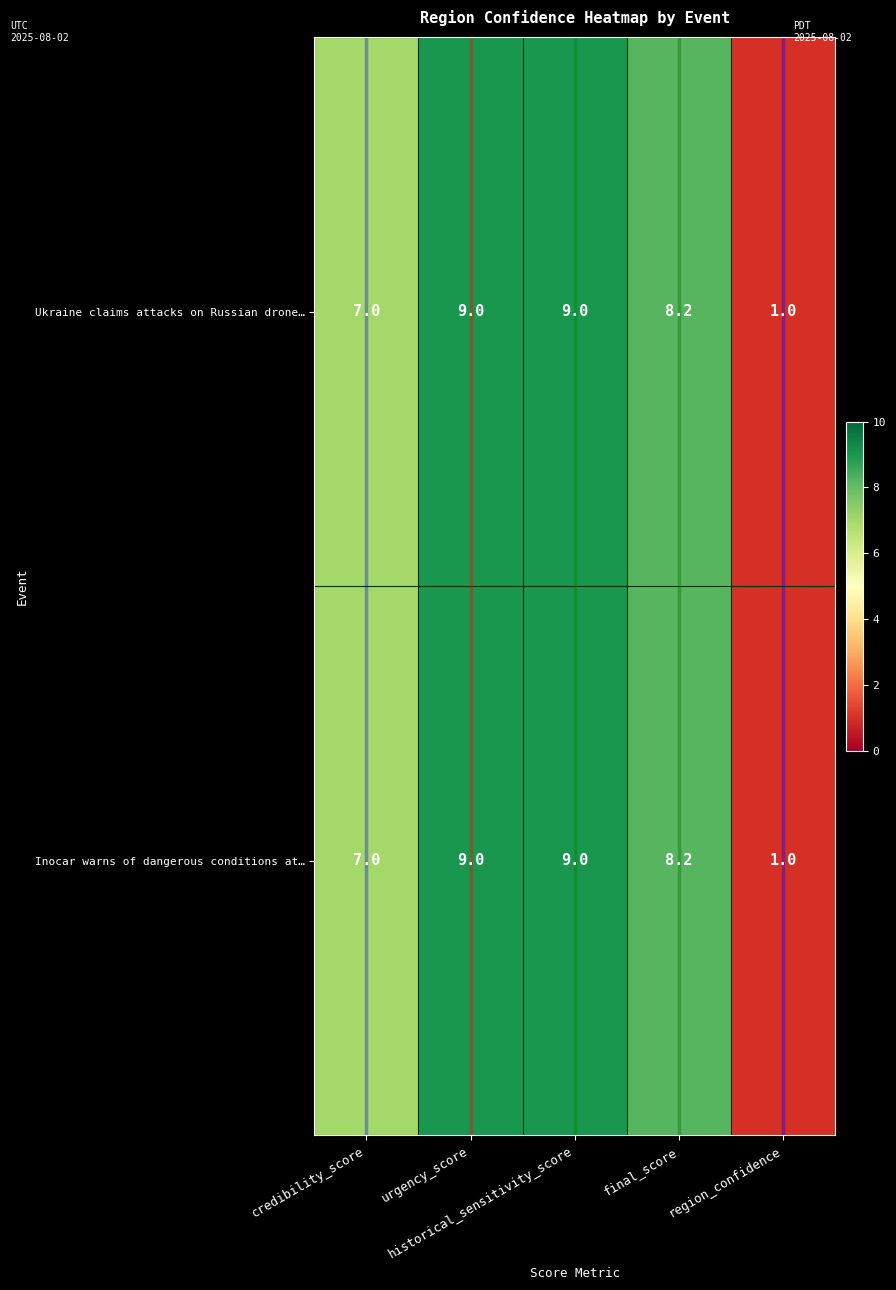

How many Ukraine claims attacks on Russian drone… values are between 7 and 9?

4